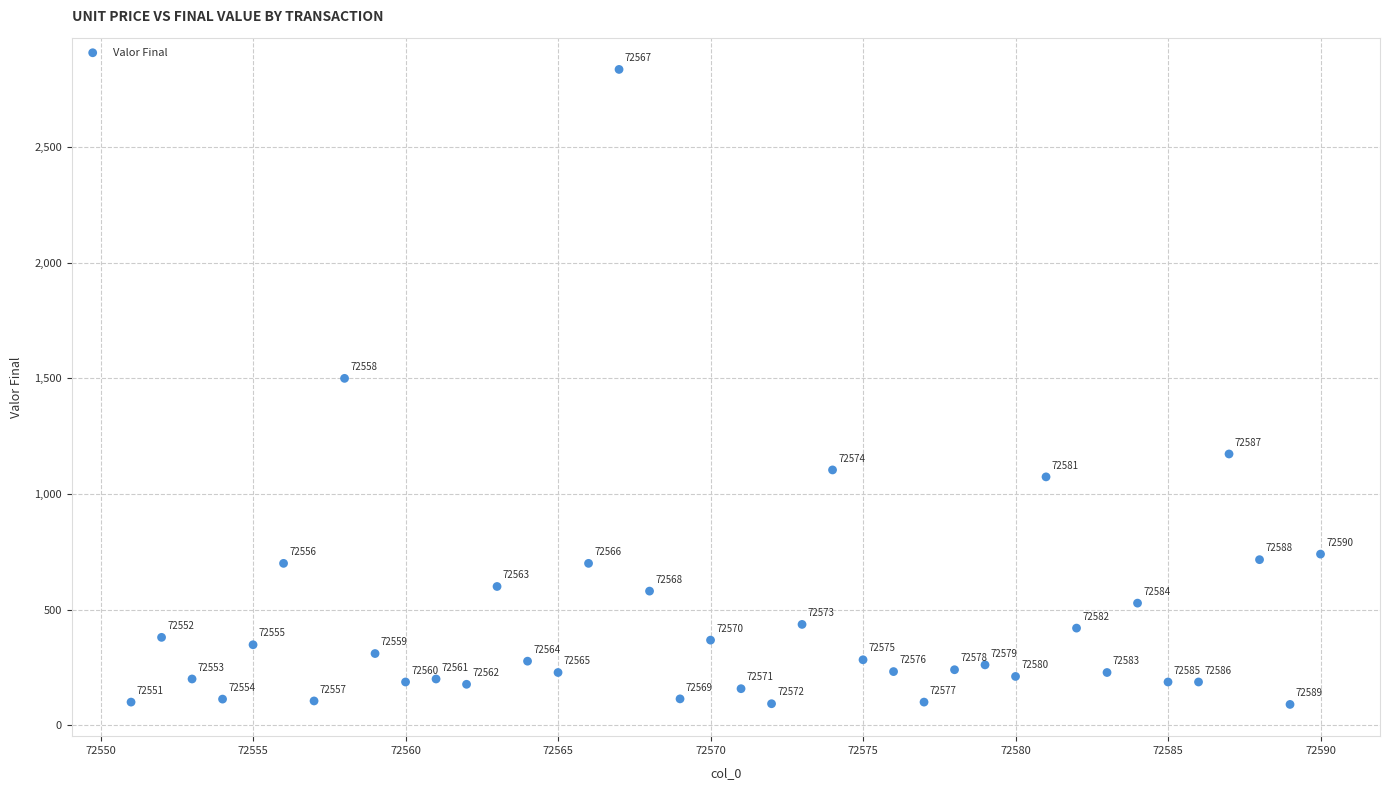

What Y value in the scatter plot is closest to 1463?

1500